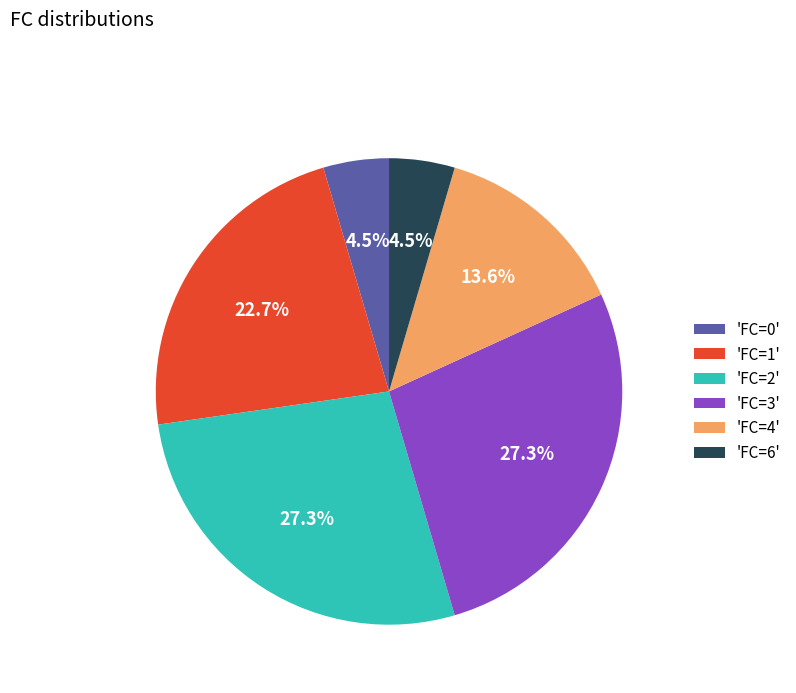

To the nearest percent, what is the difference between the largest and smallest slice percentages?

23%